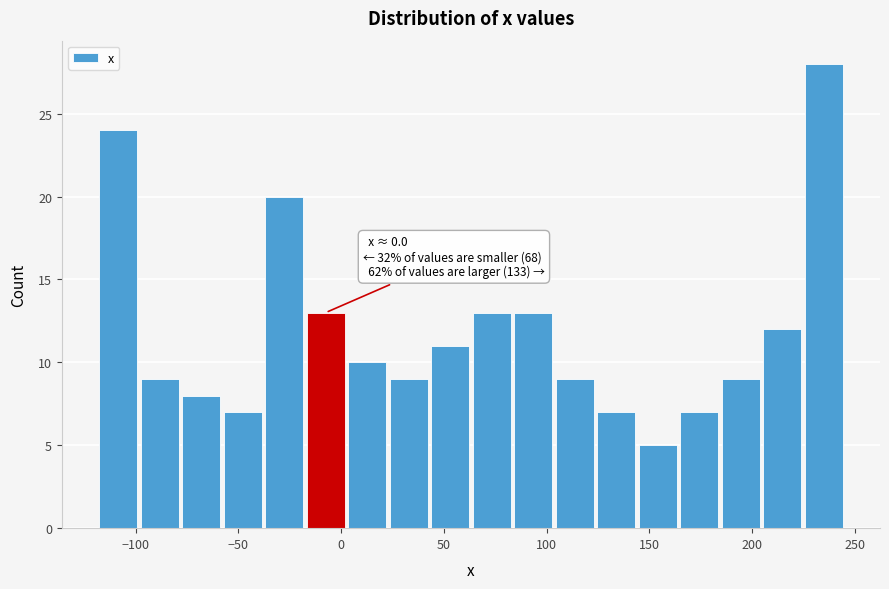

Over which range of the x-axis is the bar tallest?

225 to 245